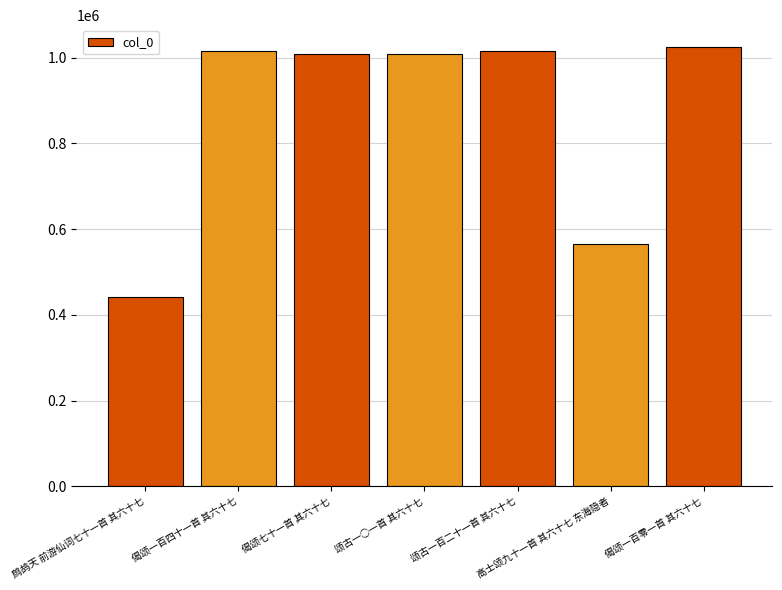

What position from the left is 鹧鸪天 前游仙词七十一首 其六十七?

1